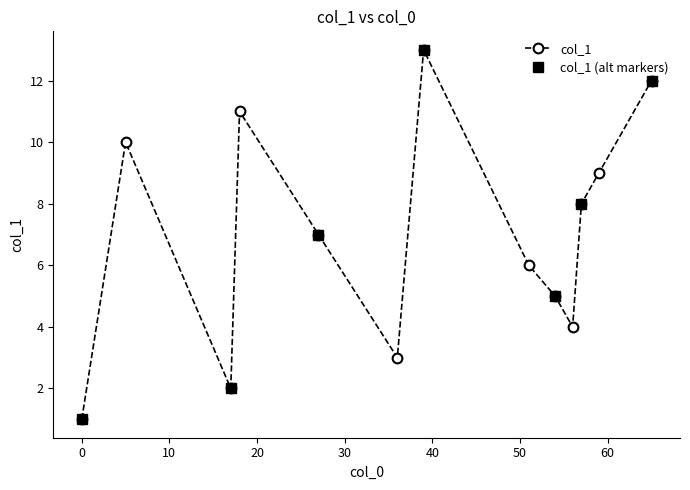

How many data points does each series have?

13